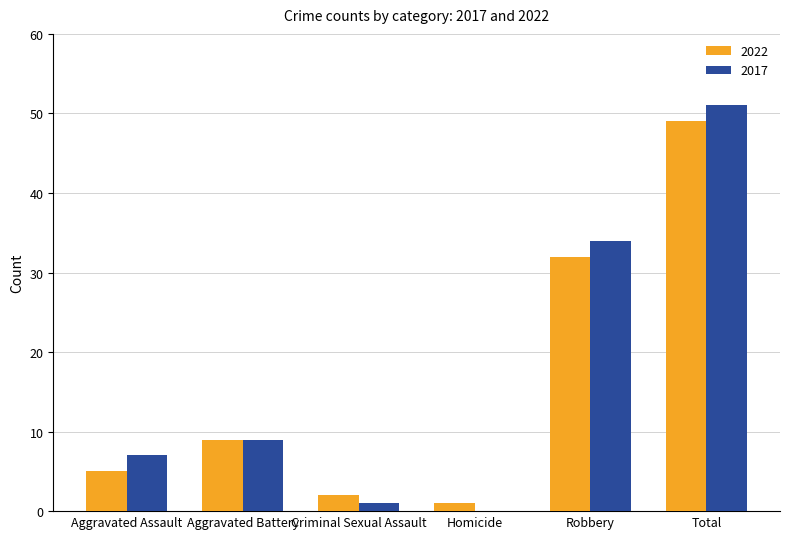

Reading left to right, what are all the values shown in this chart?

2022: 5	9	2	1	32	49
2017: 7	9	1	0	34	51